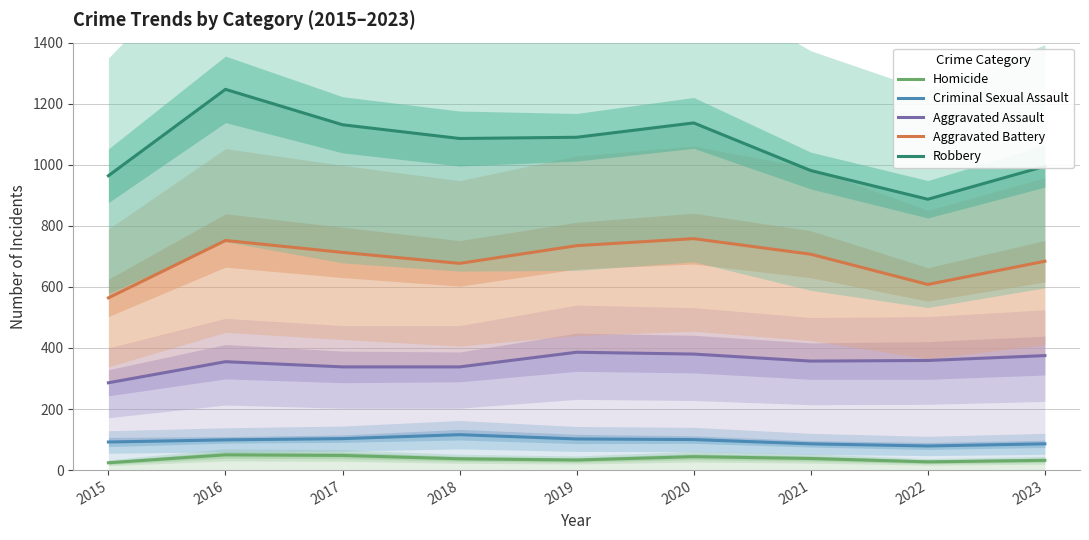

What is the spread (max minus min) of values at 2021?

943